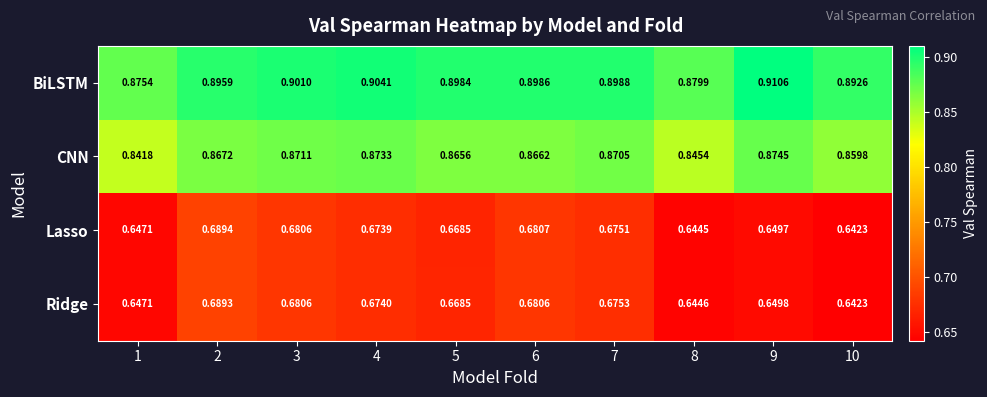

Which series has the largest total across all categories?

BiLSTM